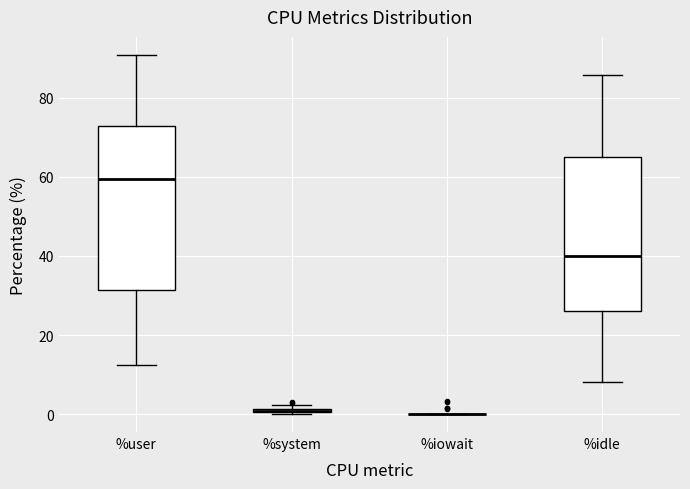

Where is the upper edge of the box for %system on the y-axis? The values are not printed on the chart, so give them approximately, as read against the axis.

2